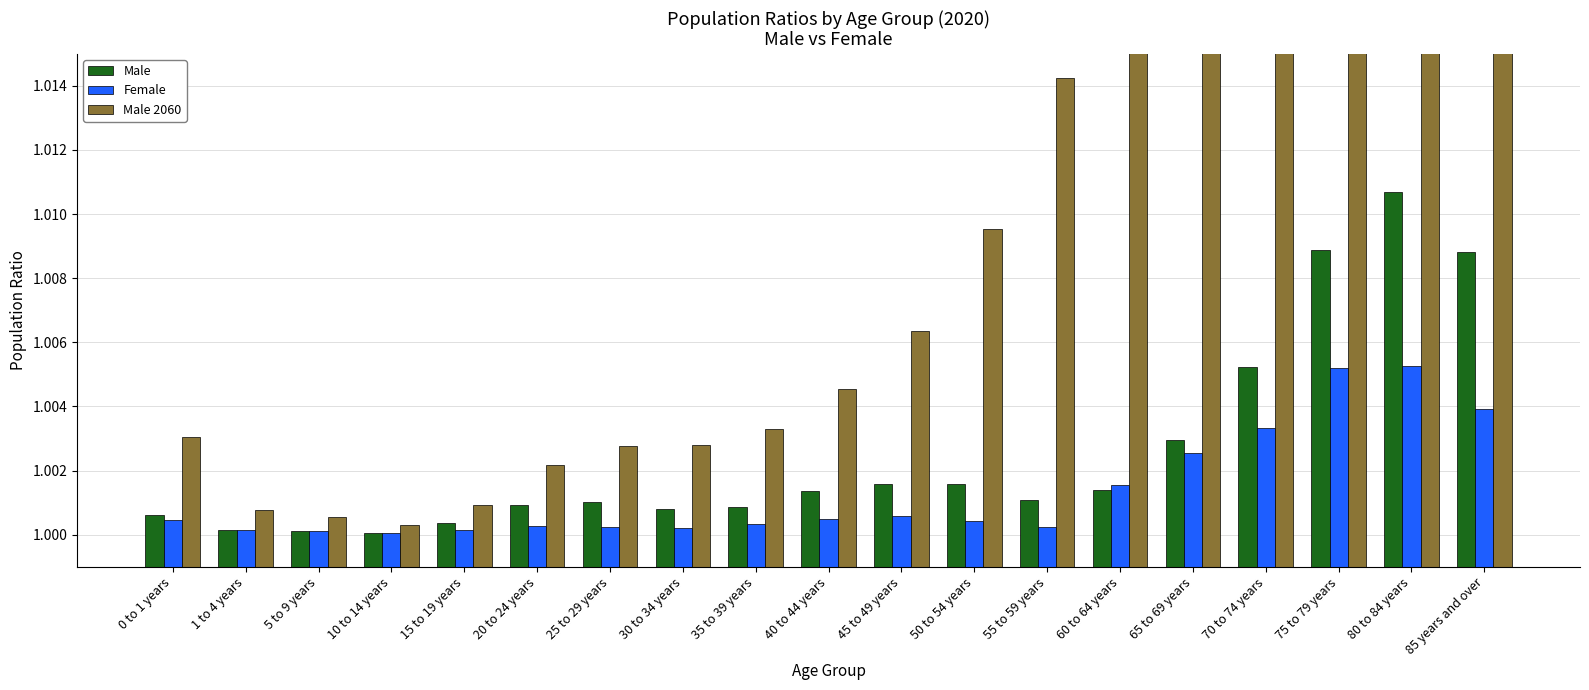

The value of Female at 85 years and over is 1.0. True or false?

True